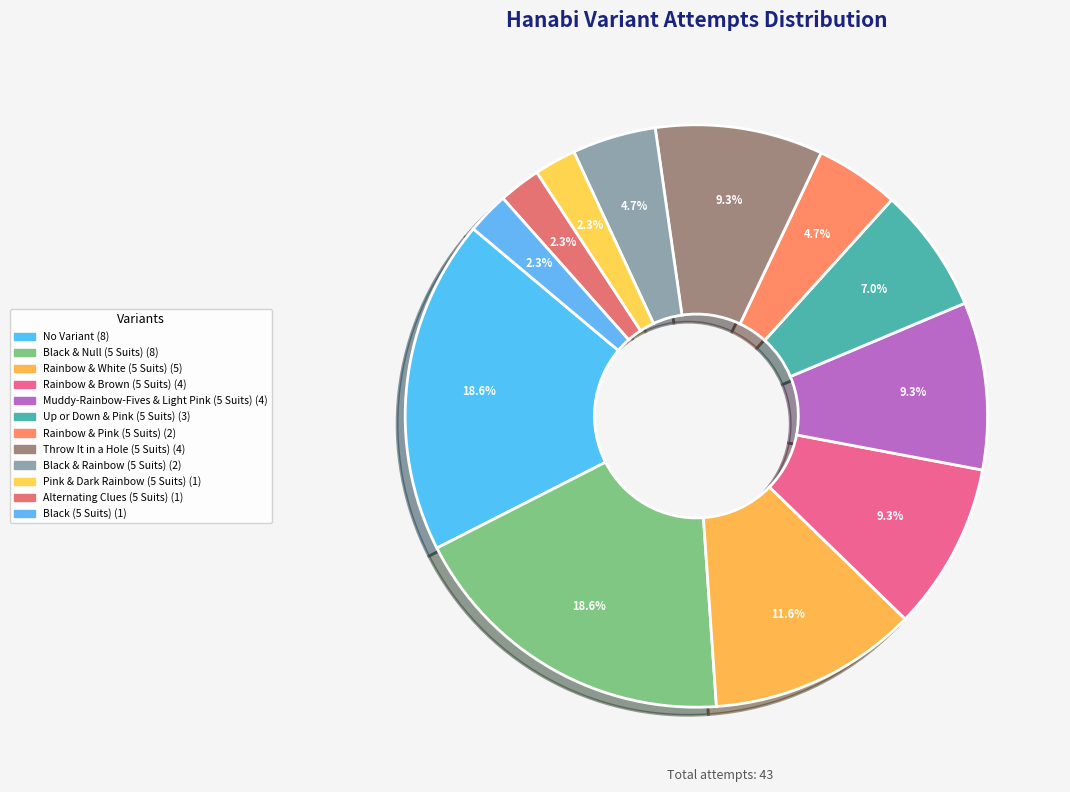

To the nearest percent, what is the combined percentage of Pink & Dark Rainbow (5 Suits) and Muddy-Rainbow-Fives & Light Pink (5 Suits)?

12%